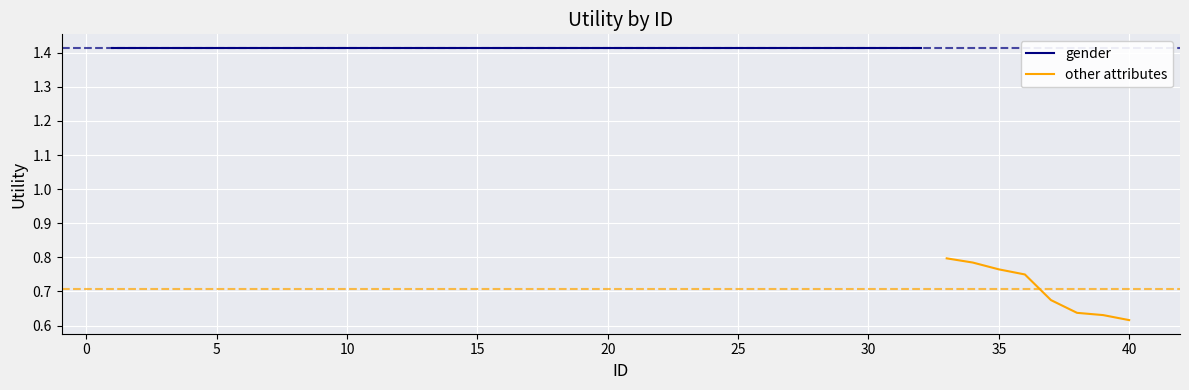

Is it true that the value at 35 is 1.1?

False